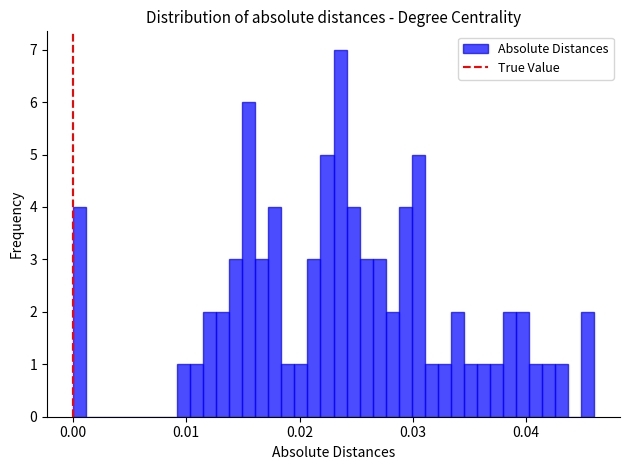

Around what value on the x-axis is the tallest bar? Give the approximate position of its centre, as read against the axis.

0.024